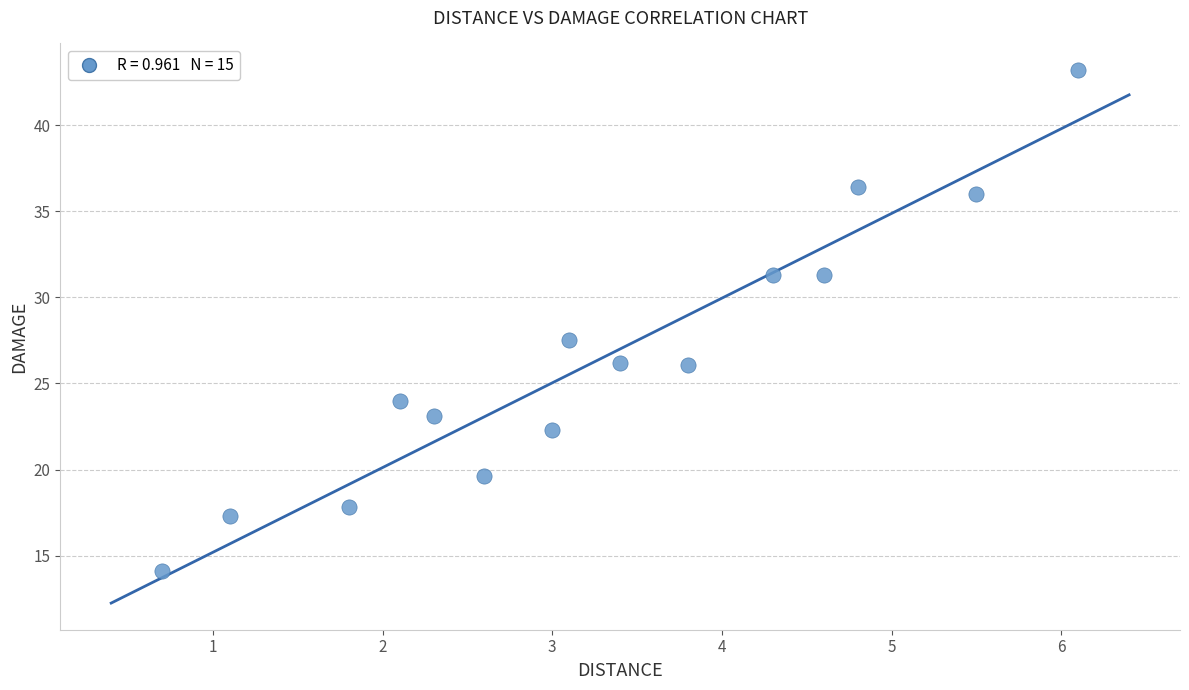

What Y value in the scatter plot is closest to 28?

27.5